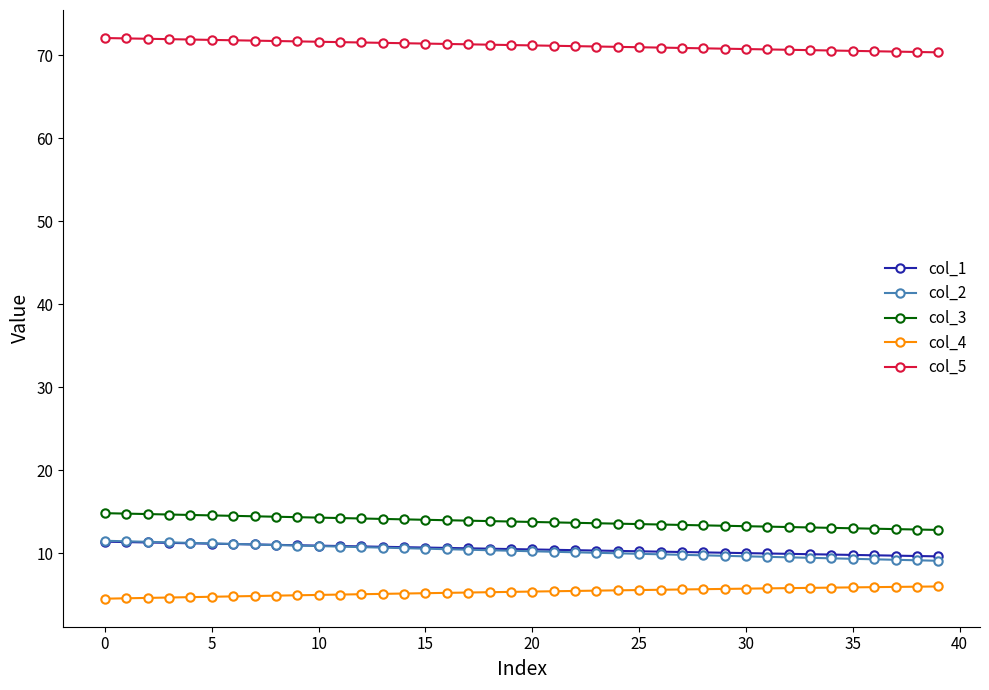

What is the smallest value displayed?

4.5